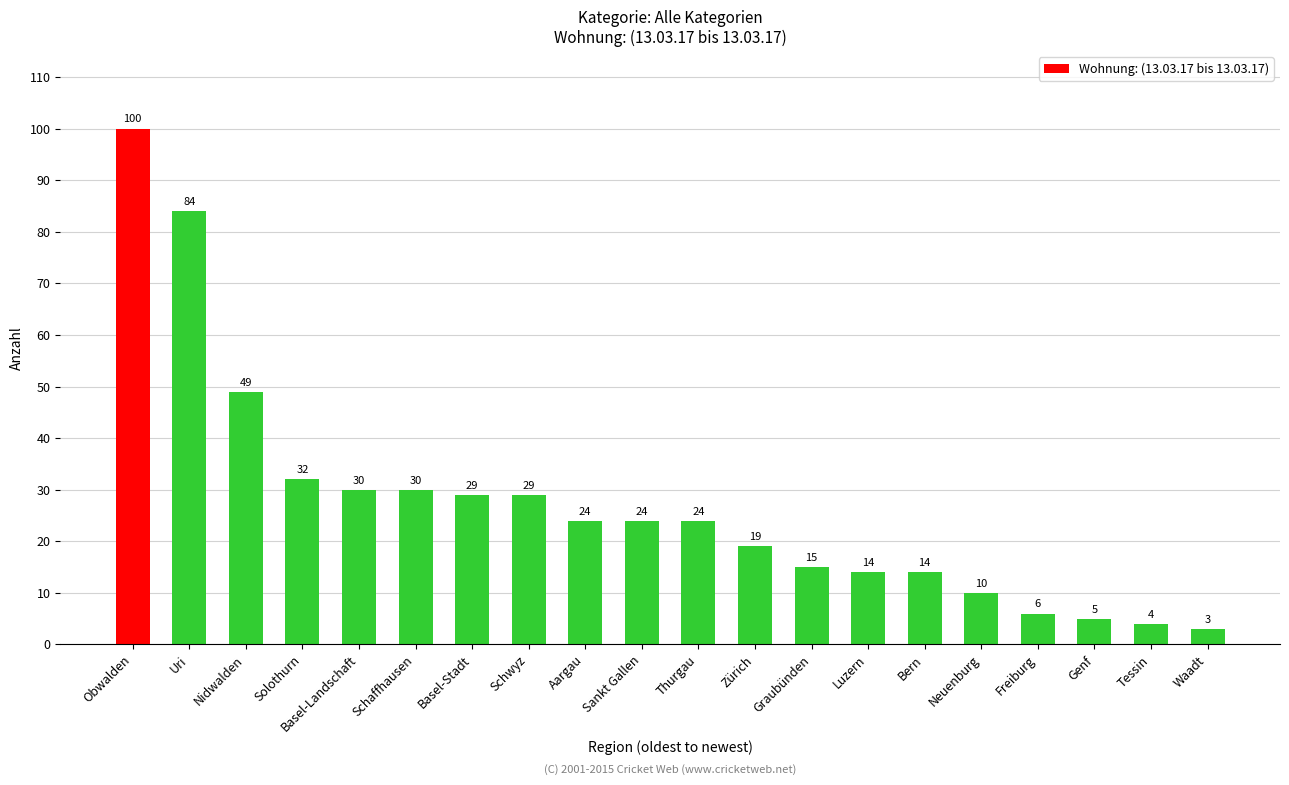

Is it true that the value at Luzern is 14?

True